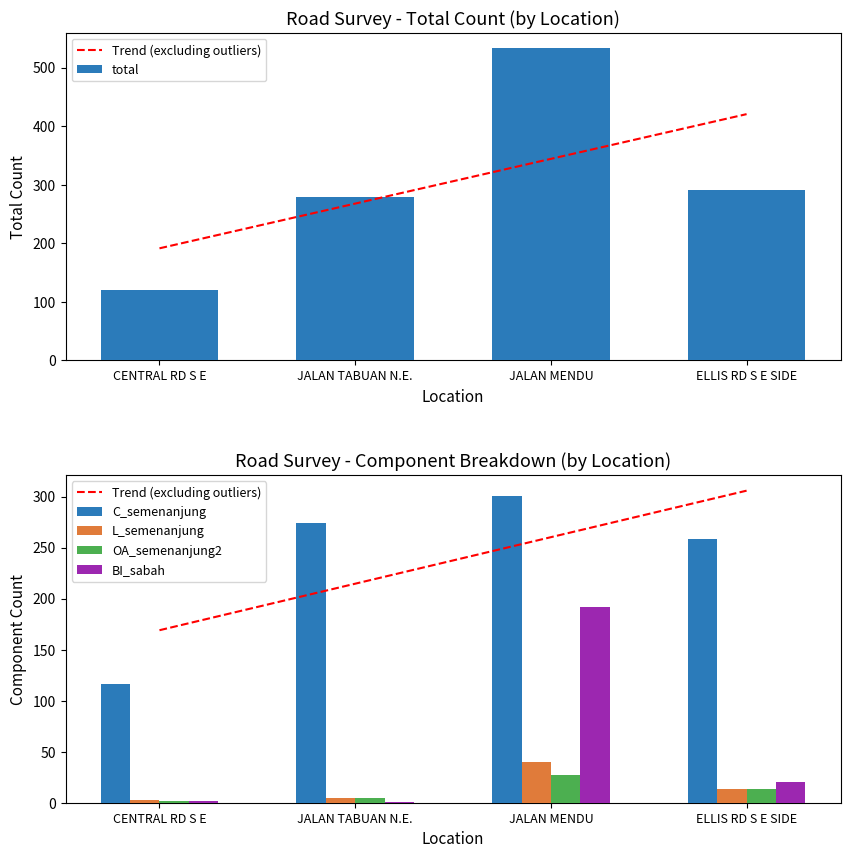

What is the total value across all series at ELLIS RD S E SIDE?

901.9